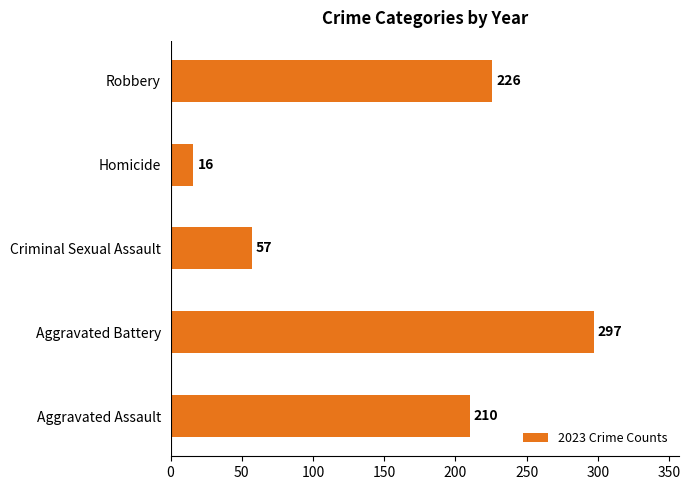

Rank the categories by value from lowest to highest.

Homicide, Criminal Sexual Assault, Aggravated Assault, Robbery, Aggravated Battery